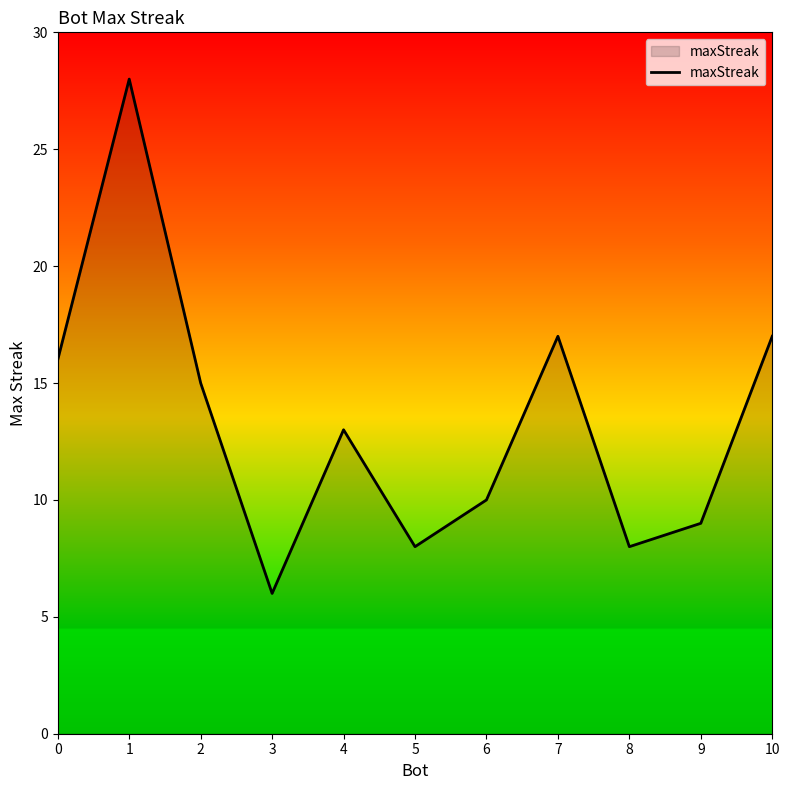

Which has a higher value, 3 or 10?

10